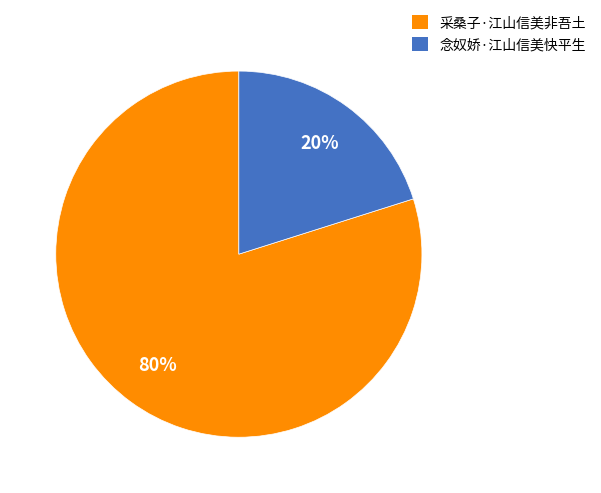

Count the number of slices in the pie.

2